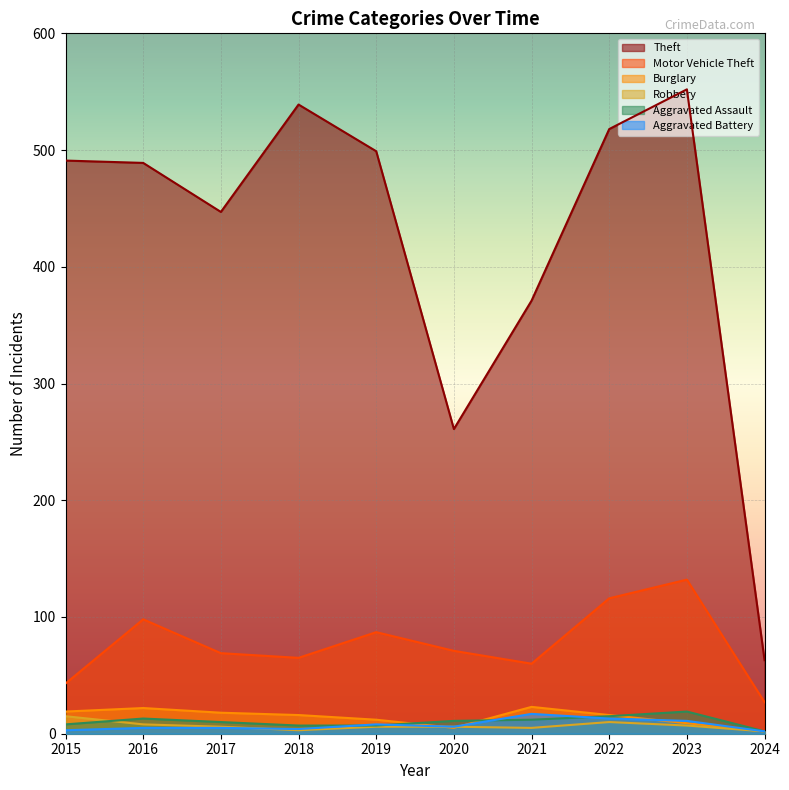

What is the difference between the highest and lowest values at 2015?

488